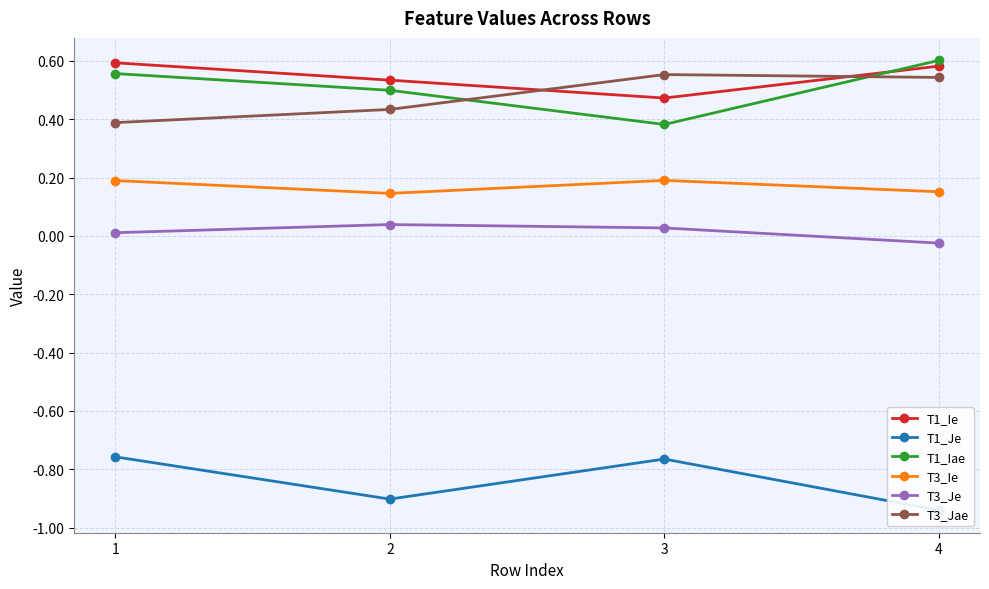

Does the chart display data point markers on the line(s)?

Yes